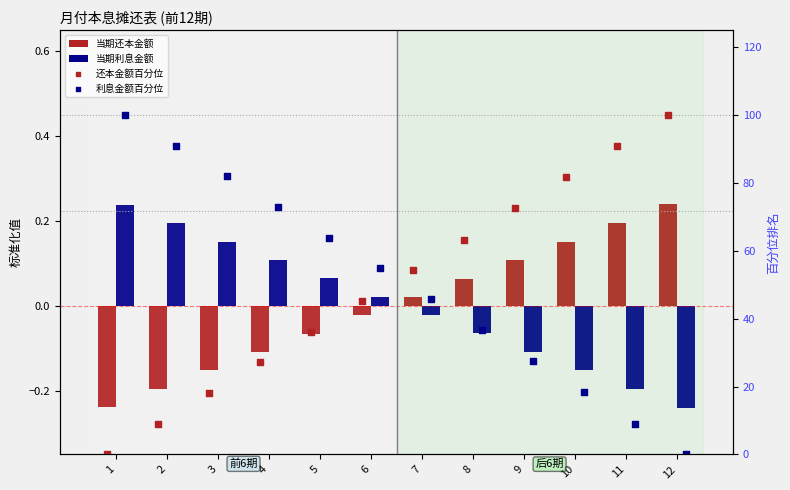

Which series reaches the maximum Y coordinate?

还本金额百分位